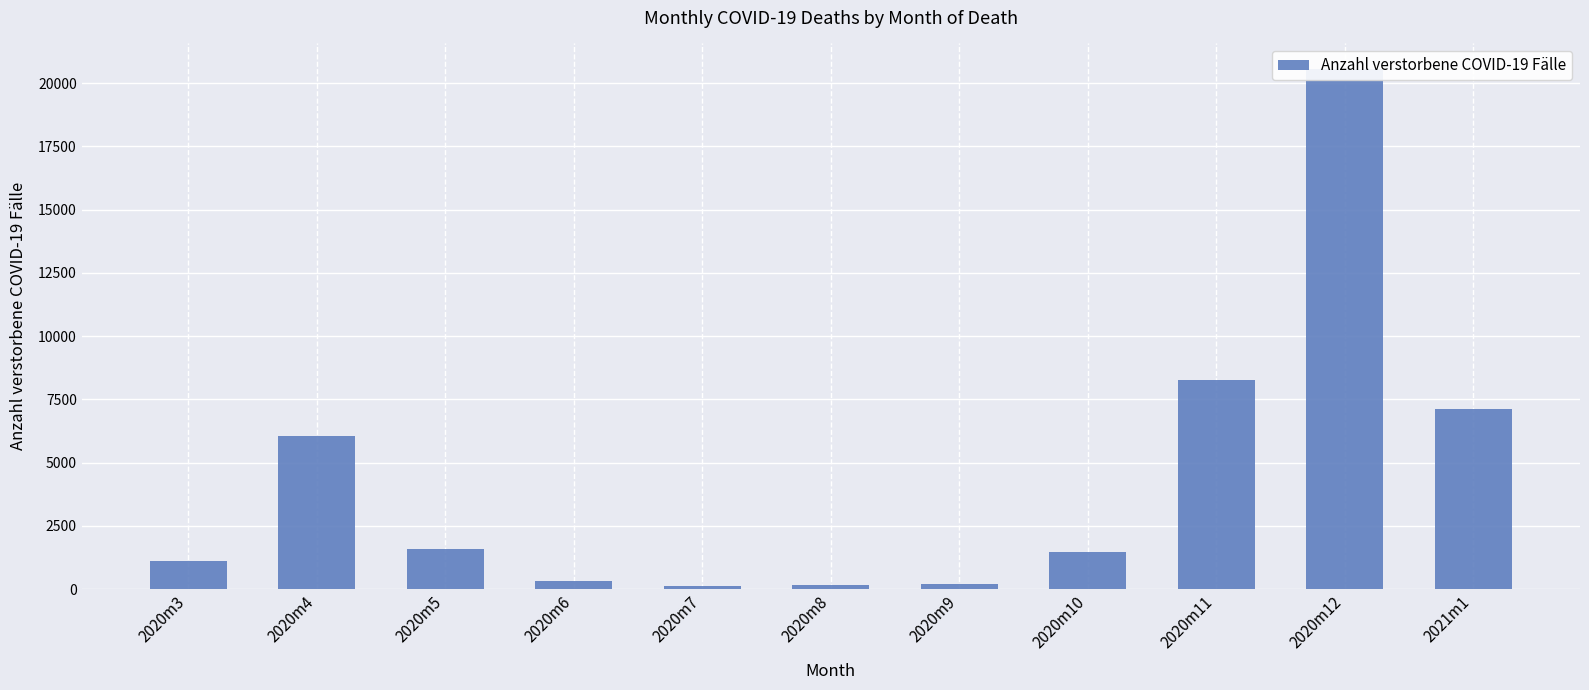

Which category has the highest value across all series?

2020m12